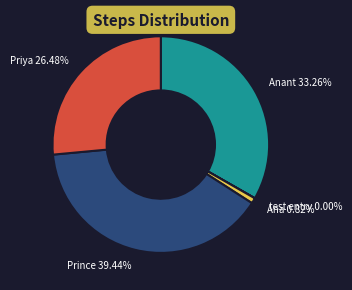

Which category has the biggest portion of the pie?

Prince